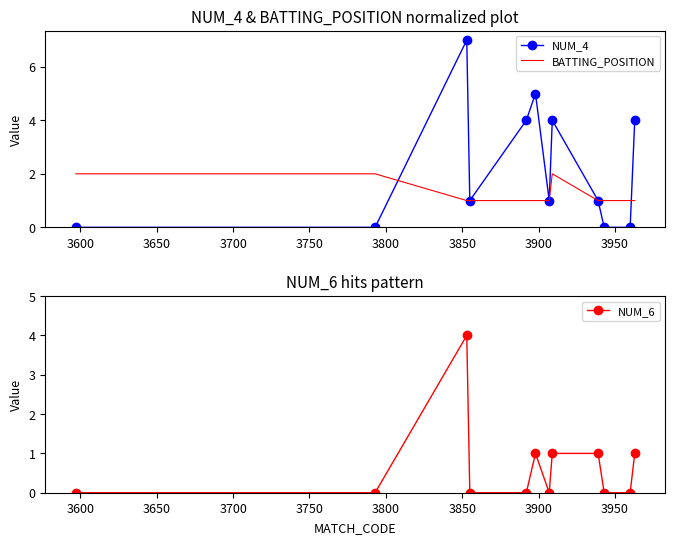

What is the difference between the maximum and second lowest values in the NUM_6 series?

4